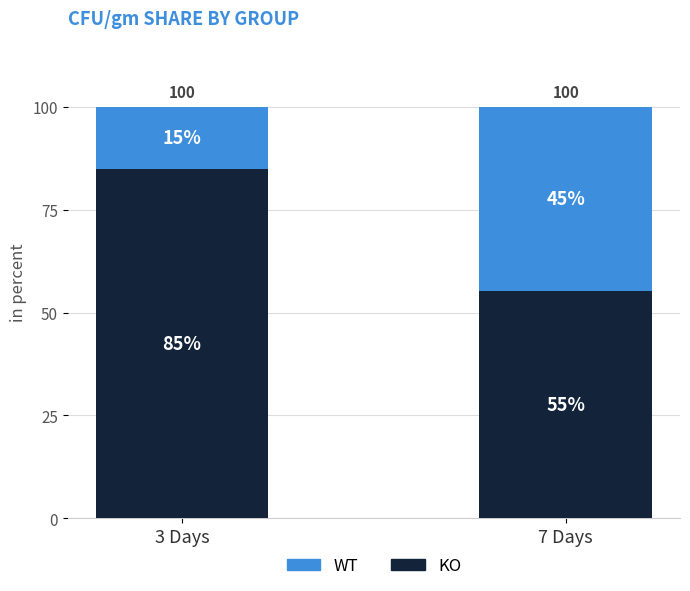

What value does the KO series have at 3 Days?

84.9